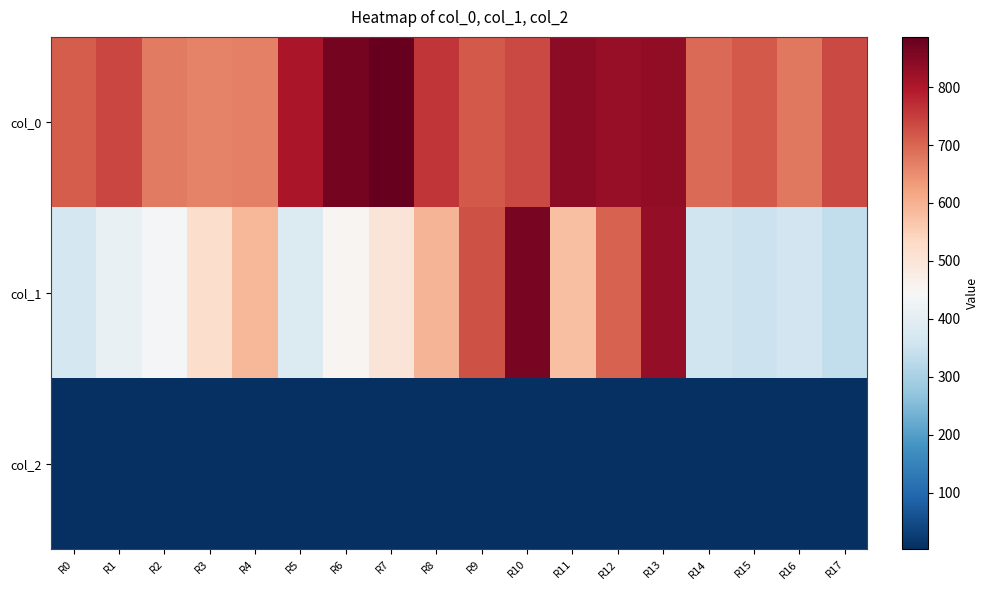

Rank the series by their average value, from highest to lowest.

col_0, col_1, col_2